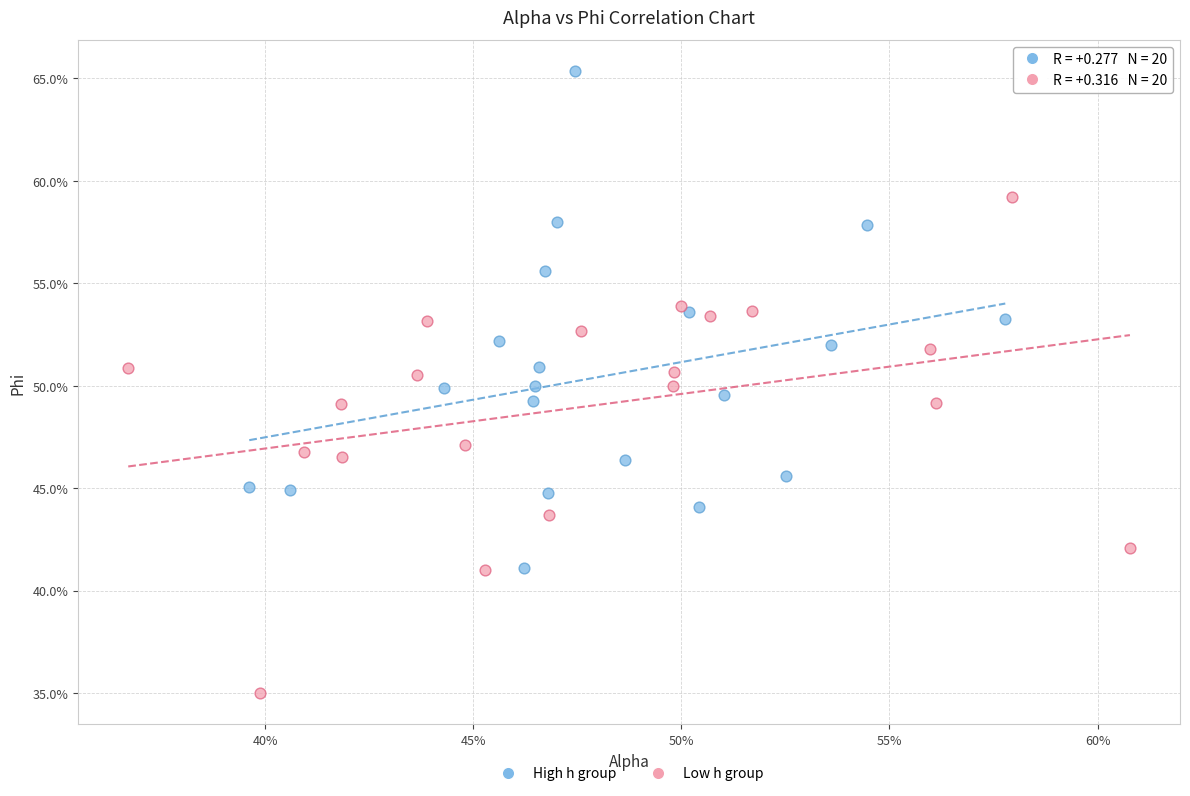

What are all the series names shown in the legend?

High h group, Low h group